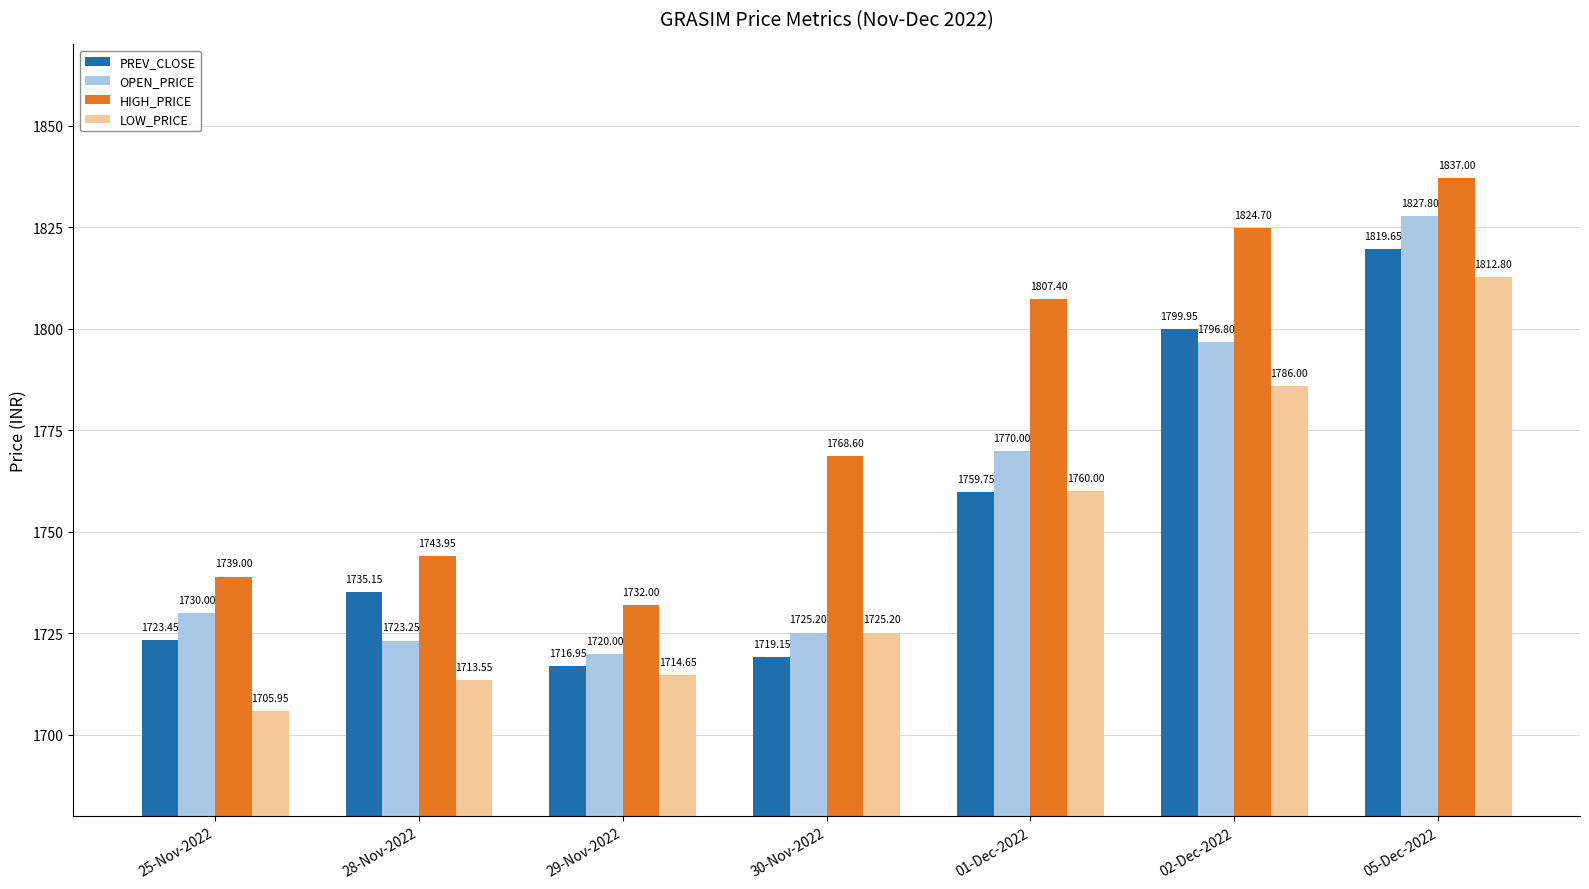

Which series changed the most between 25-Nov-2022 and 28-Nov-2022?

PREV_CLOSE